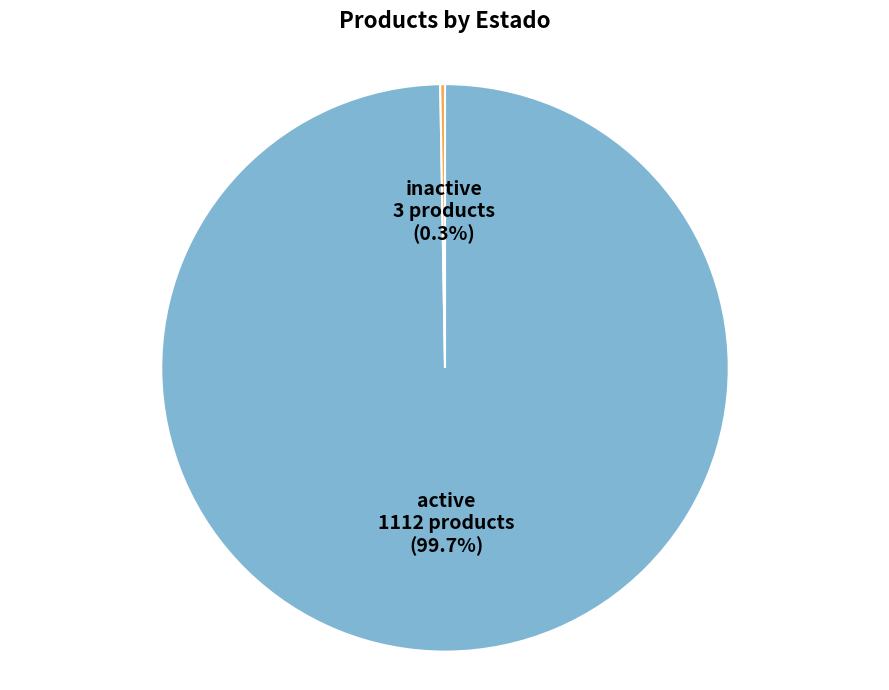

What is the majority slice?

active